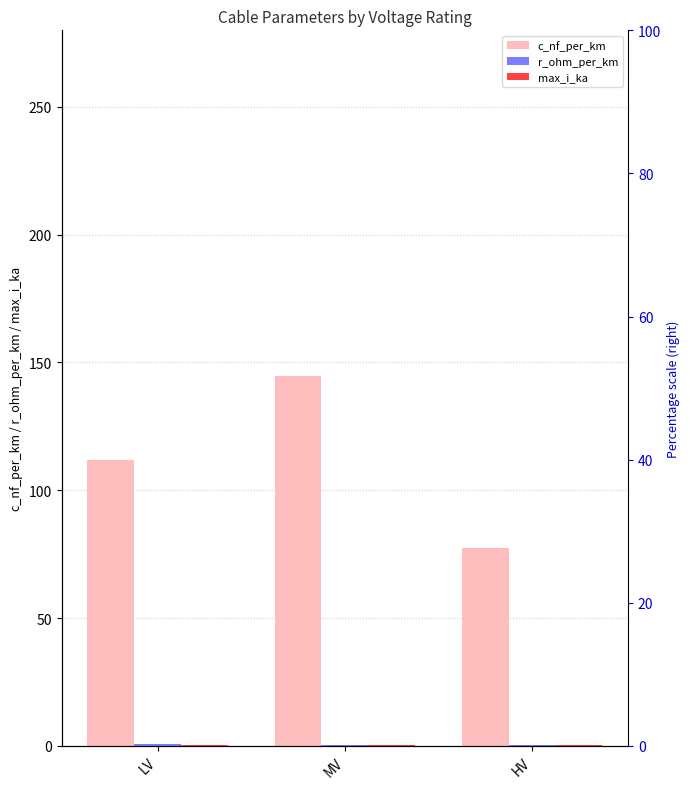

Between LV and HV, which series saw the biggest shift?

c_nf_per_km